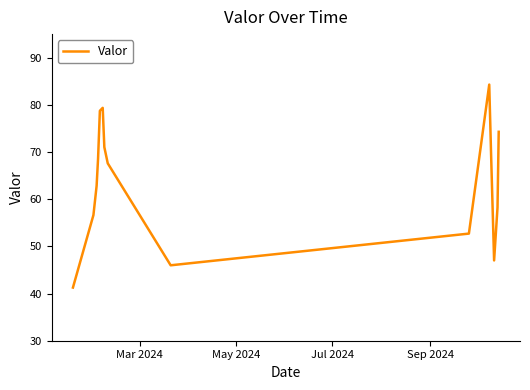

What is the maximum value shown in the chart?

84.3